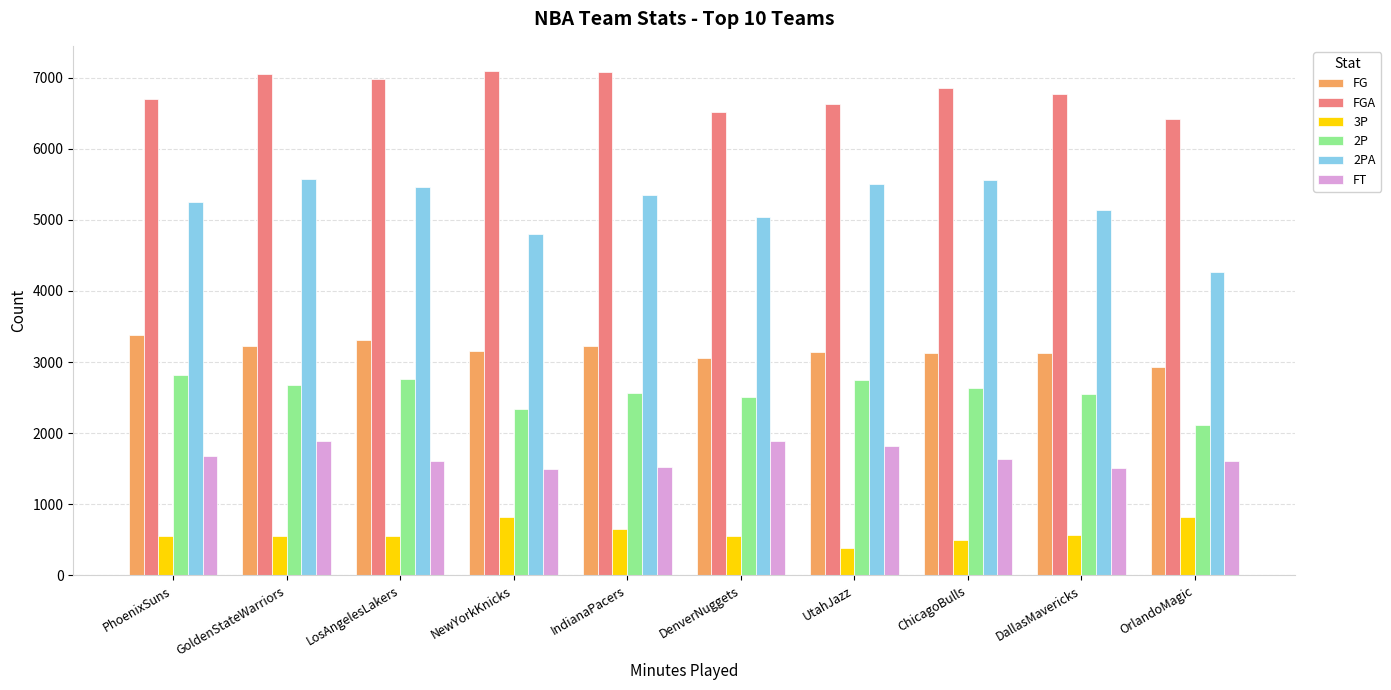

Is the value of 2PA at PhoenixSuns greater than the value of FGA at OrlandoMagic?

No